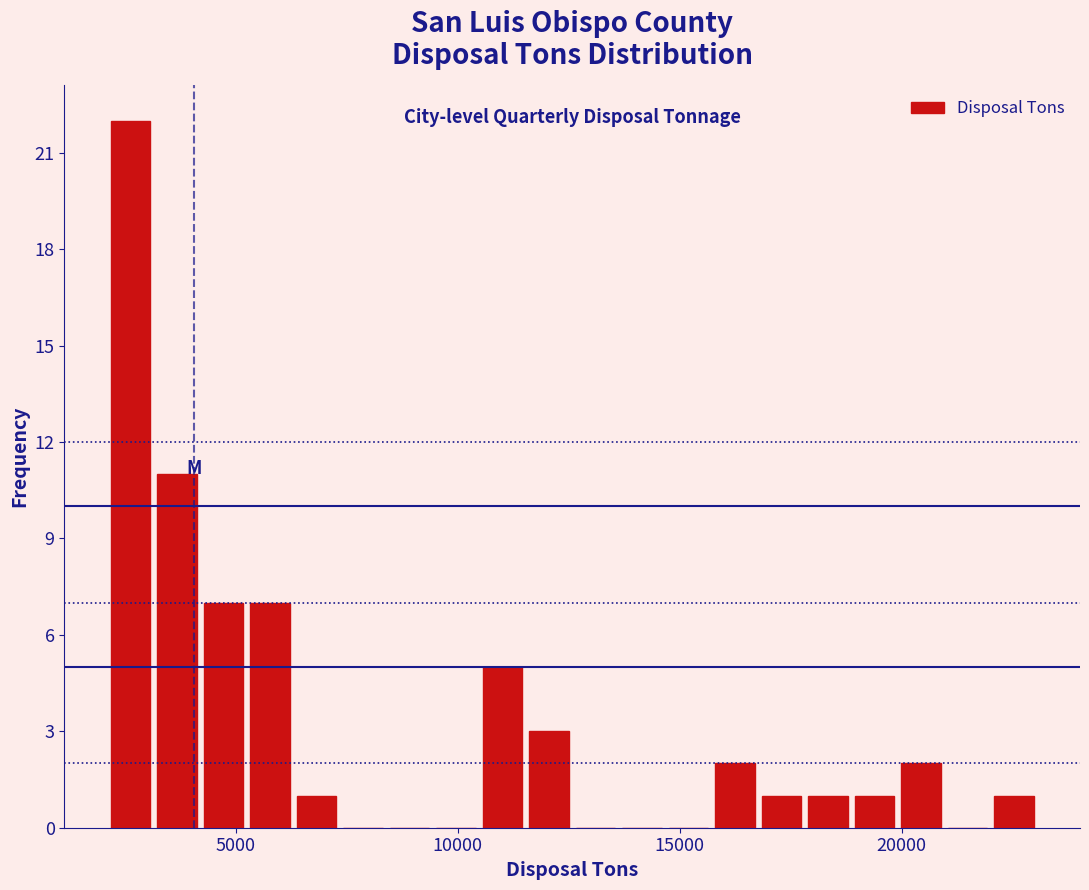

Around what value on the x-axis is the tallest bar? Give the approximate position of its centre, as read against the axis.

2500